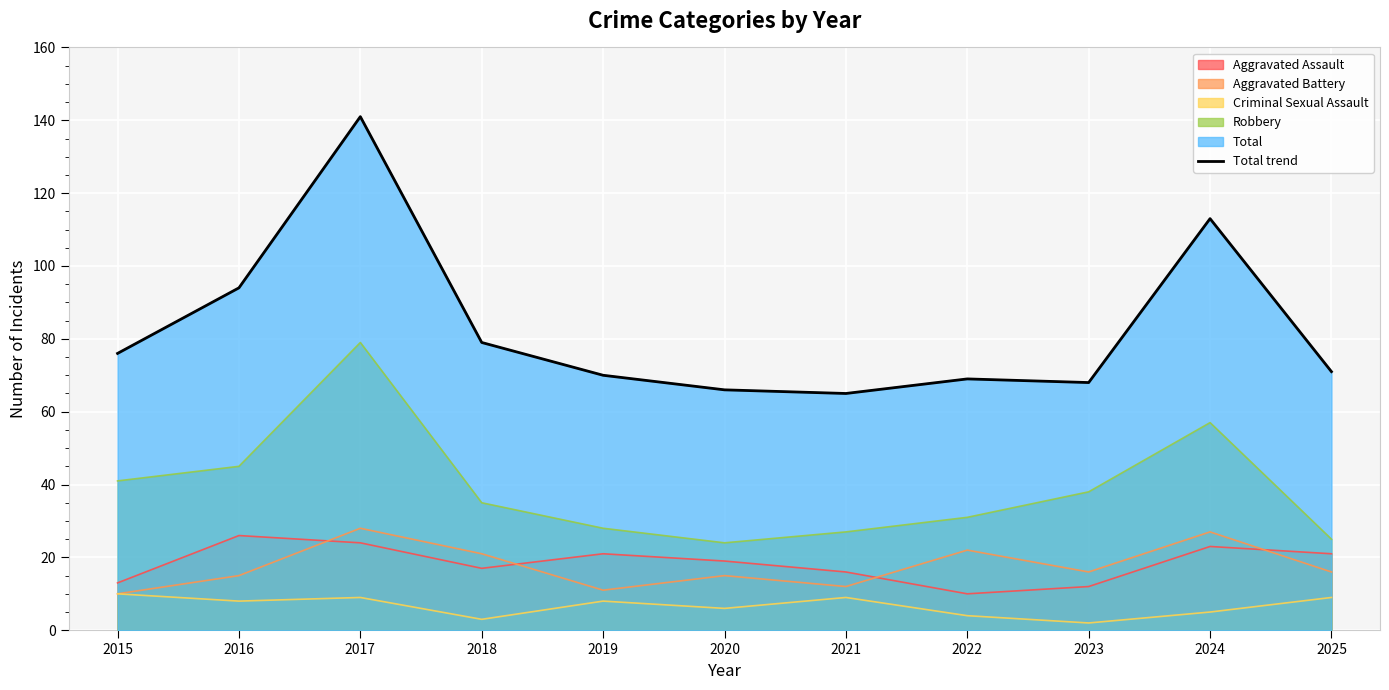

Where is the data nearest to the value 103?

2016